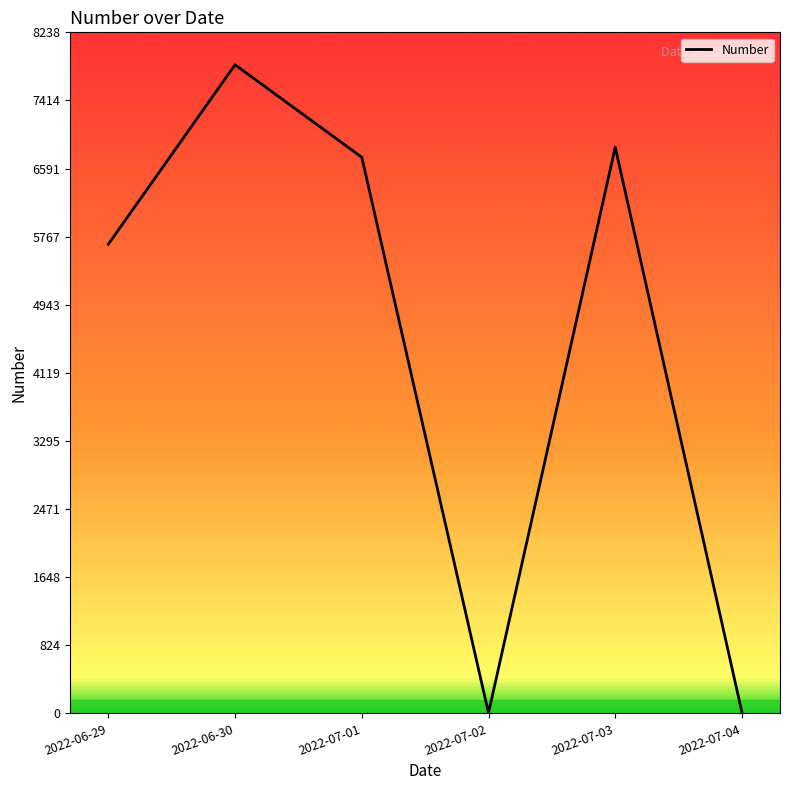

What is the difference between the values at 2022-07-02 and 2022-07-03?

6844